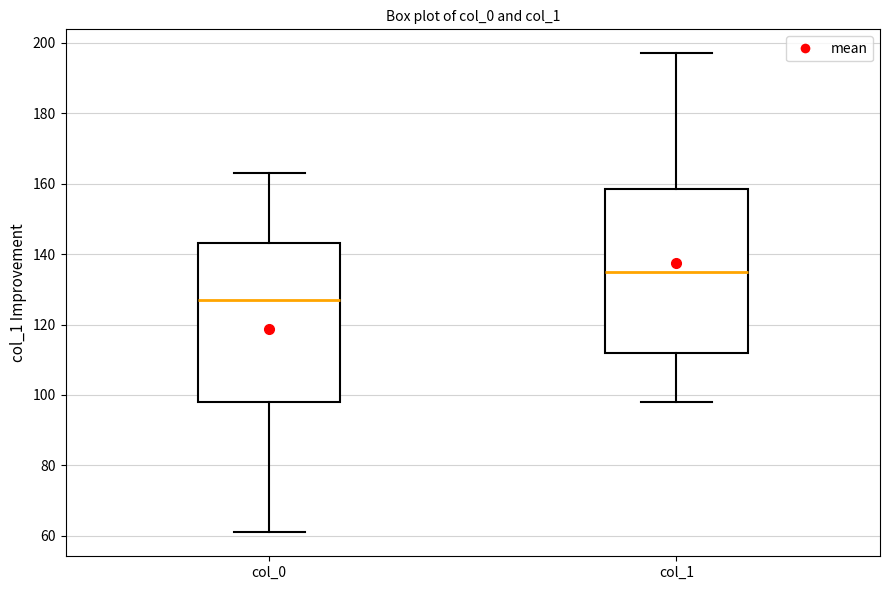

Reading left to right, transcribe this box plot: for each box, give where its median line is, the range the box spans, and where its two whiskers end, as read against the y-axis. The values are not printed on the chart, so give them approximately, as read against the axis.

col_0: median 128, box 98 to 144, whiskers 62 to 164
col_1: median 136, box 112 to 158, whiskers 98 to 198